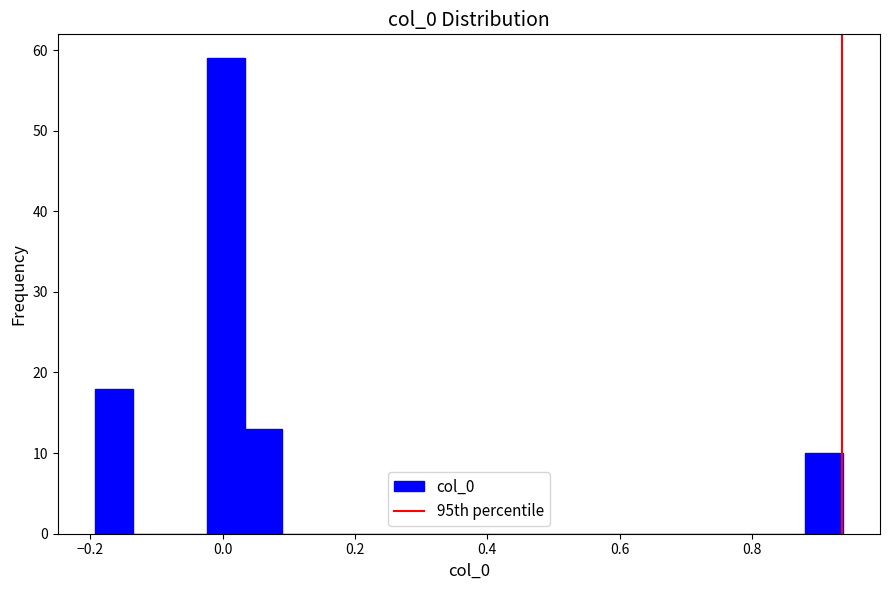

Around what value on the x-axis is the tallest bar? Give the approximate position of its centre, as read against the axis.

0.00